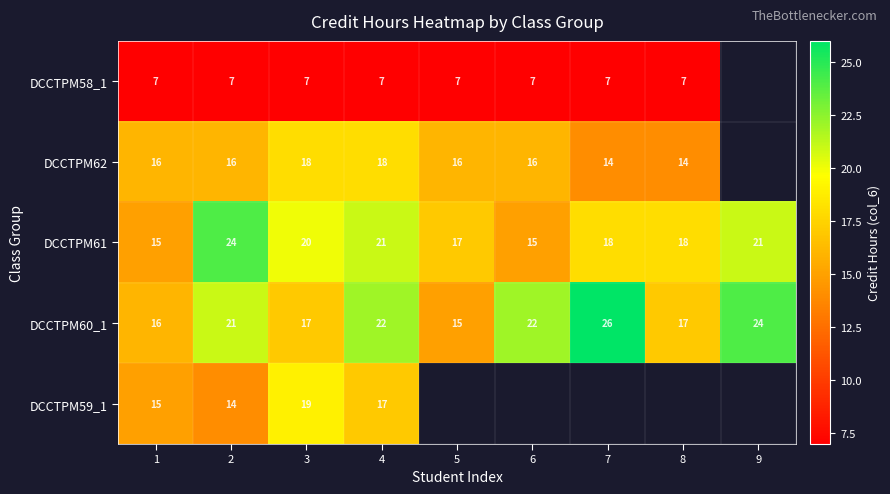

At 2, list the series in order from smallest to largest.

DCCTPM58_1, DCCTPM59_1, DCCTPM62, DCCTPM60_1, DCCTPM61